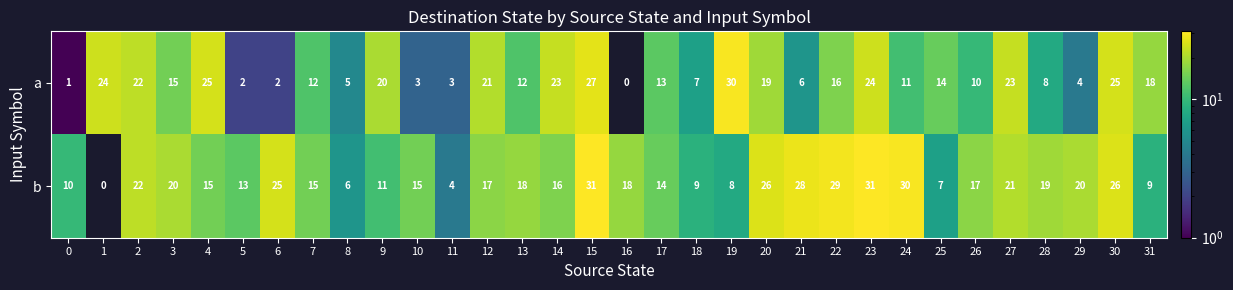

What is the difference between the maximum and minimum values in the a series?

30